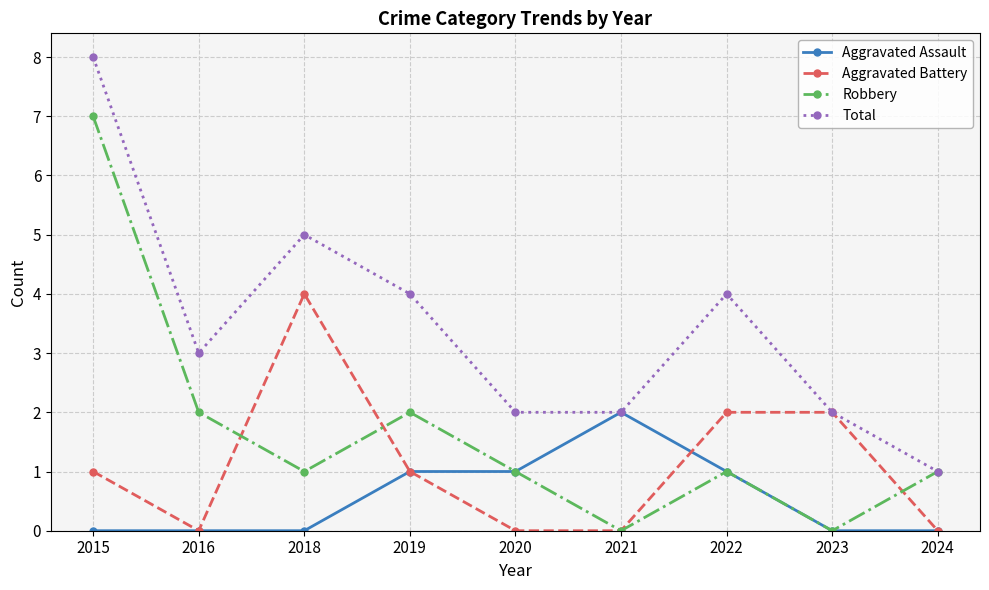

Rank the series by their average value, from highest to lowest.

Total, Robbery, Aggravated Battery, Aggravated Assault